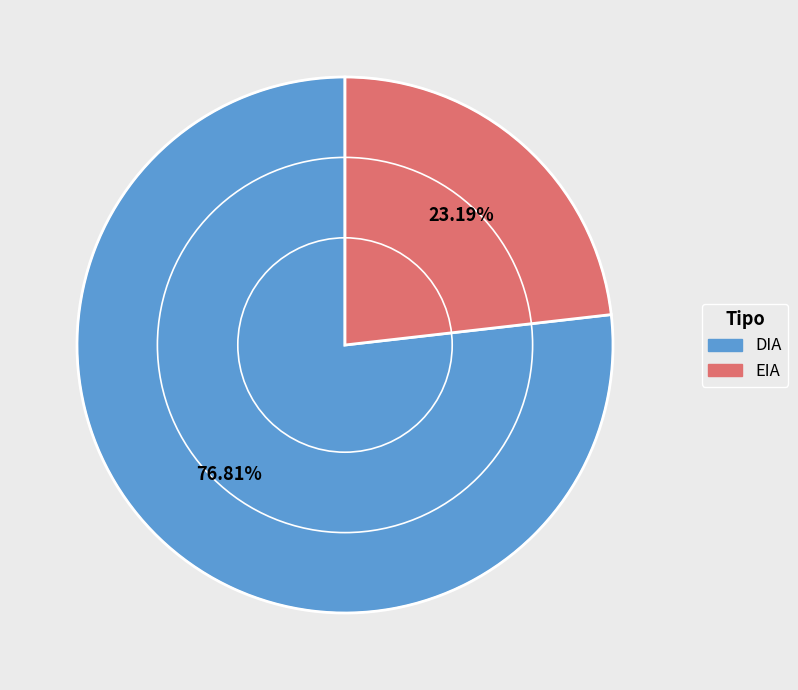

To the nearest percent, what is the combined percentage of DIA and EIA?

100%